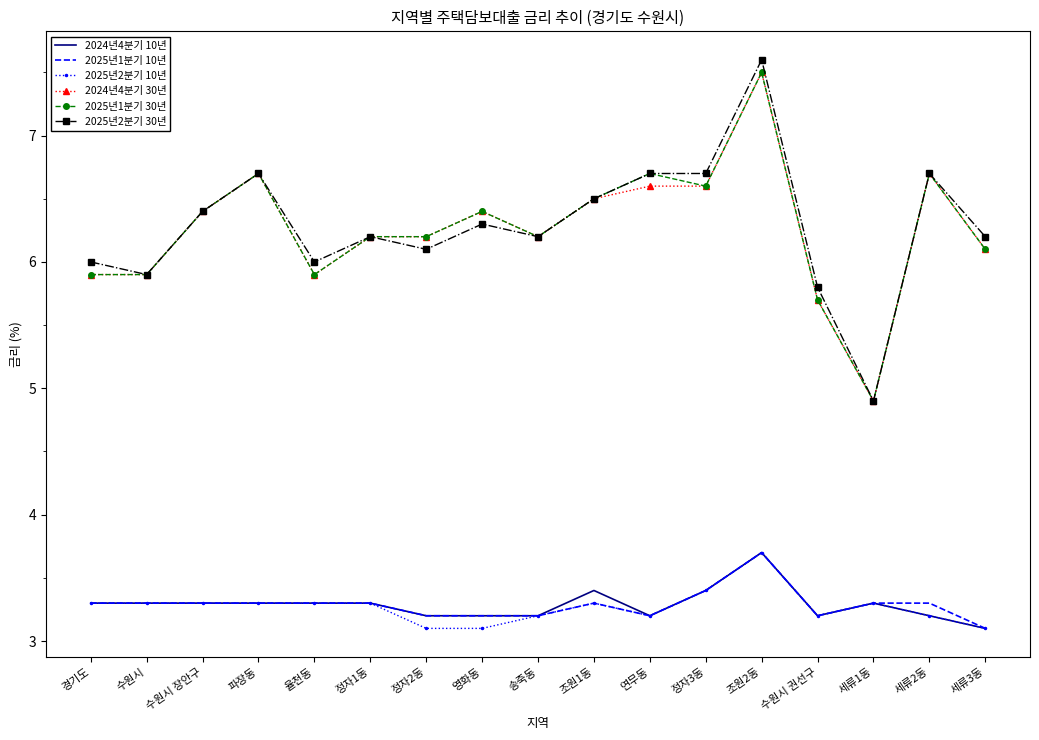

What is the difference between the maximum and minimum values in the 2024년4분기 30년 series?

2.6